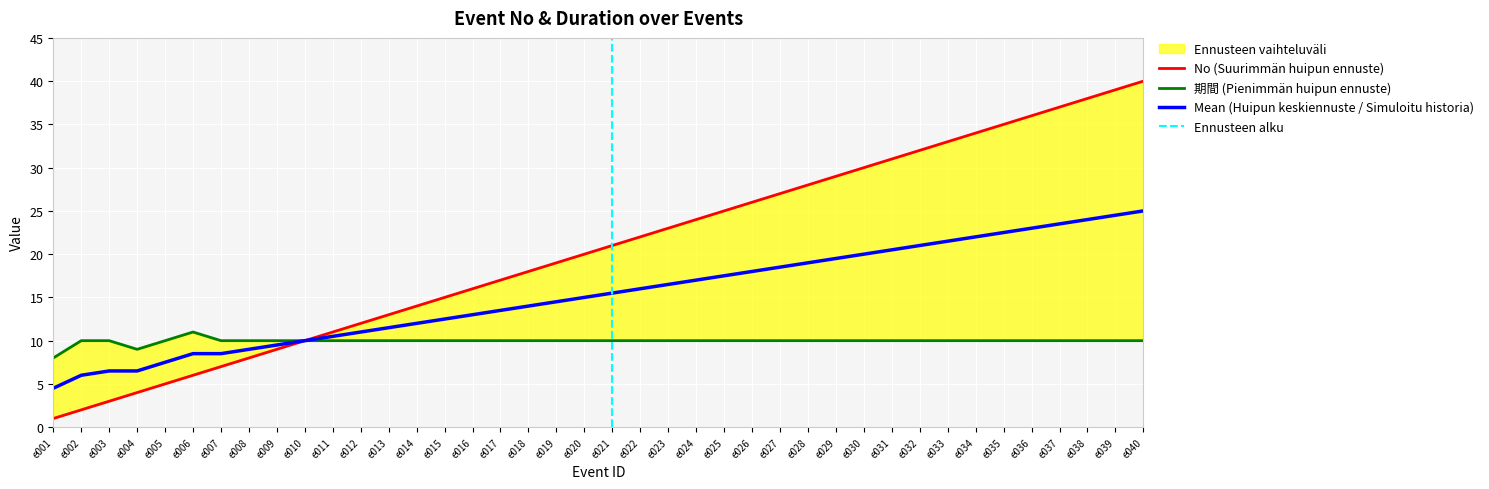

Between e028 and e040, which is larger?

e040